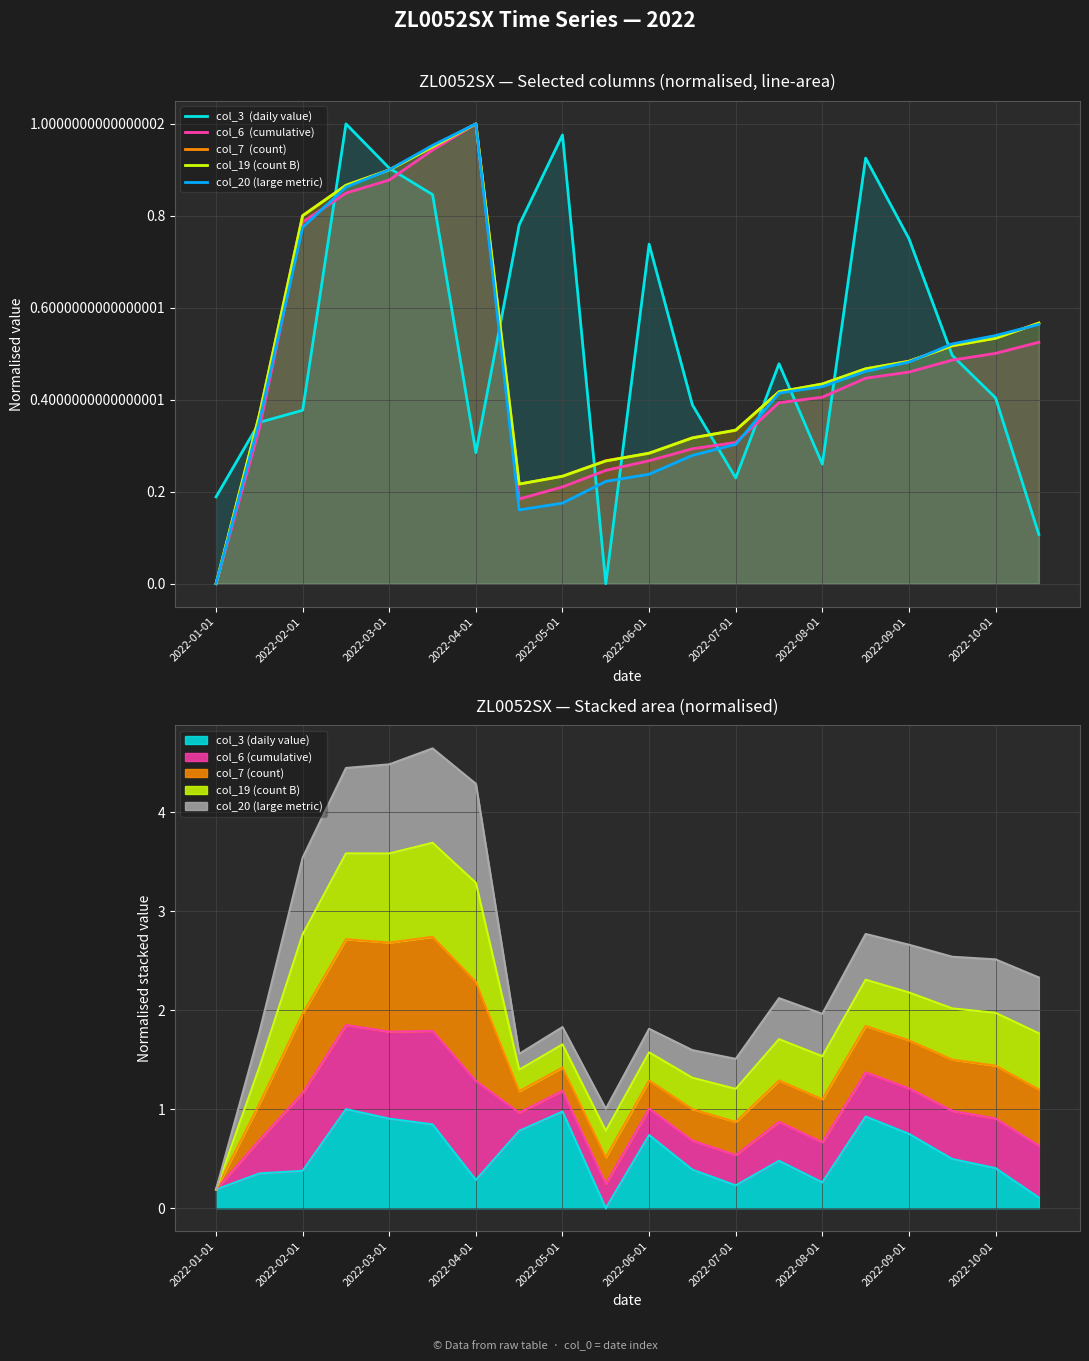

Which category has the lowest value in the col_7  (count) series?

2022-01-01